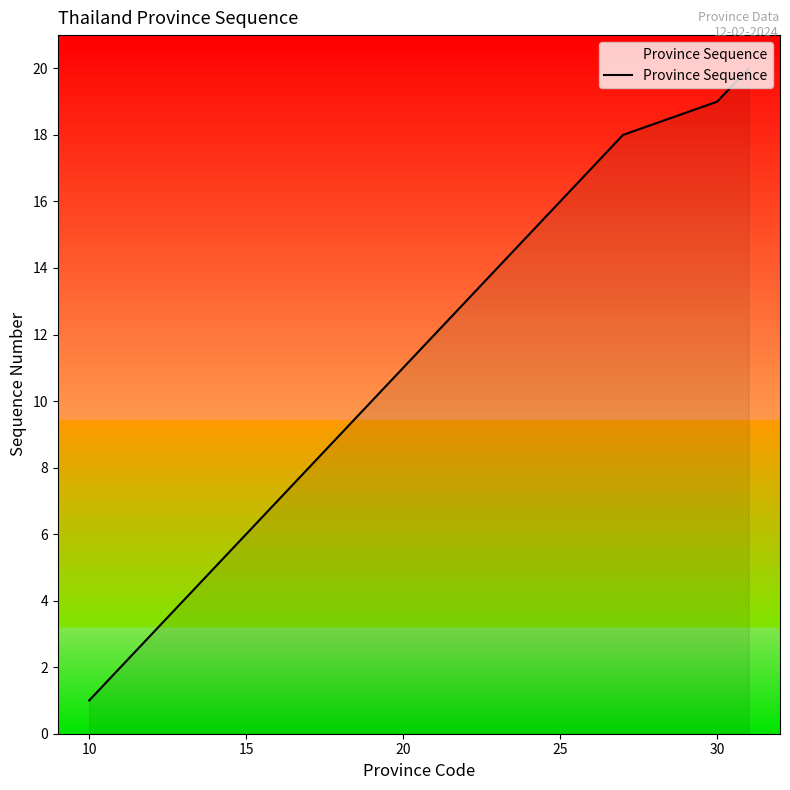

What is the greatest value displayed?

20